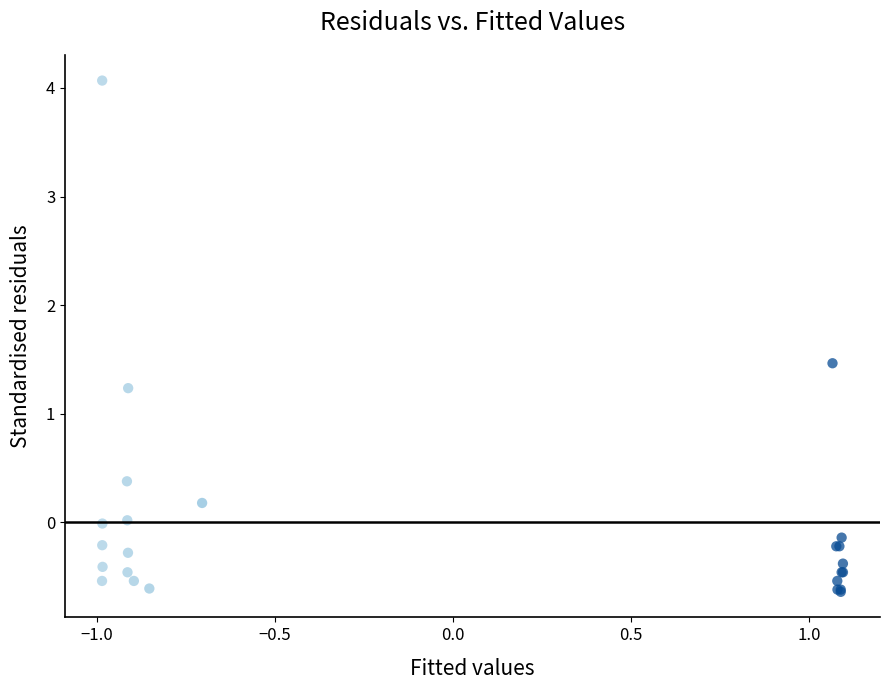

What Y value in the scatter plot is closest to 1?

1.2